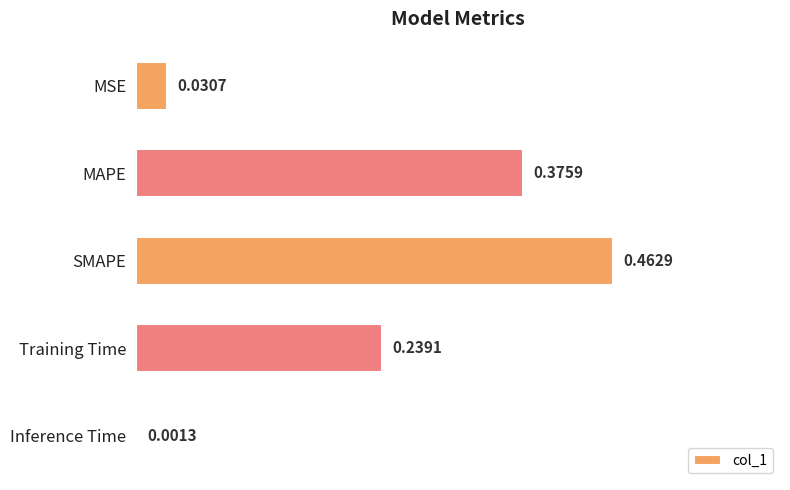

What is the change in value from MSE to Training Time?

+0.2